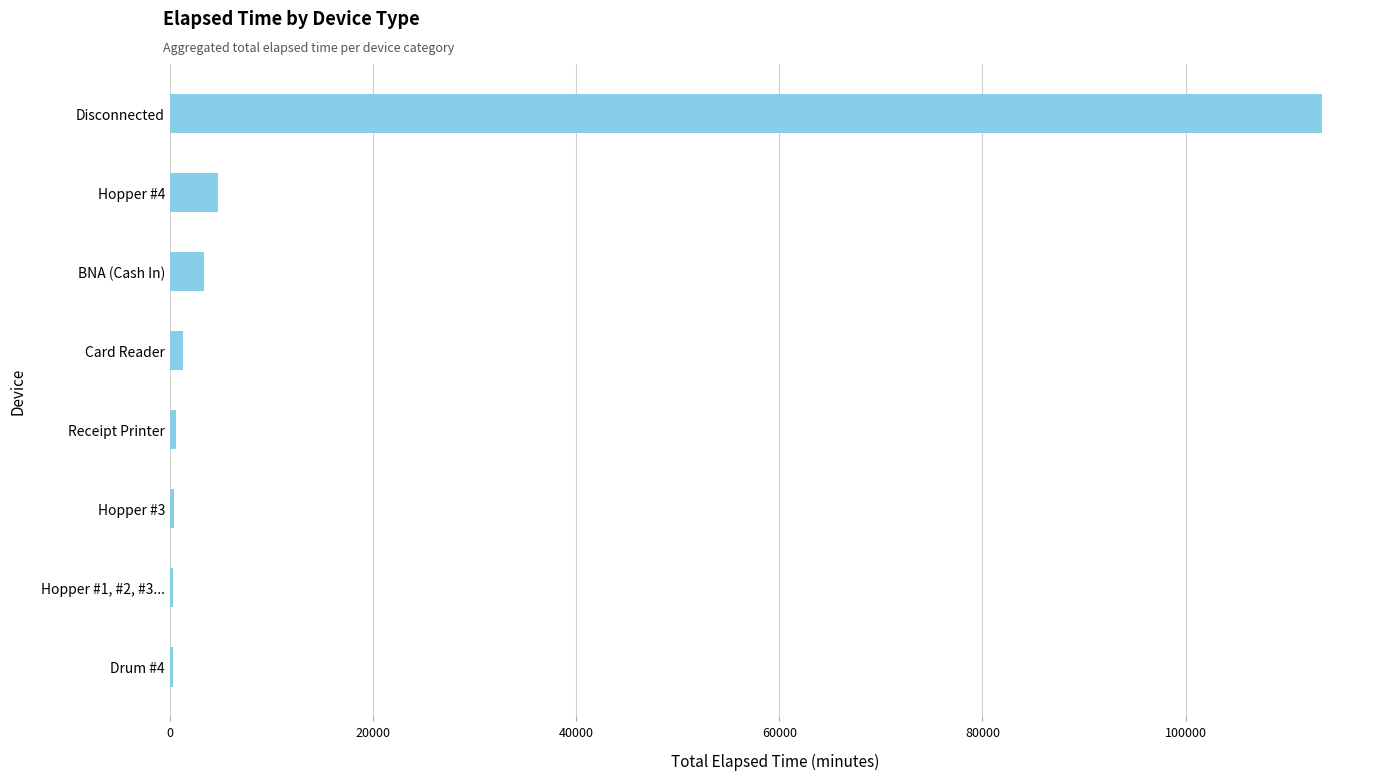

True or false: the data shows 3375 at BNA (Cash In).

True